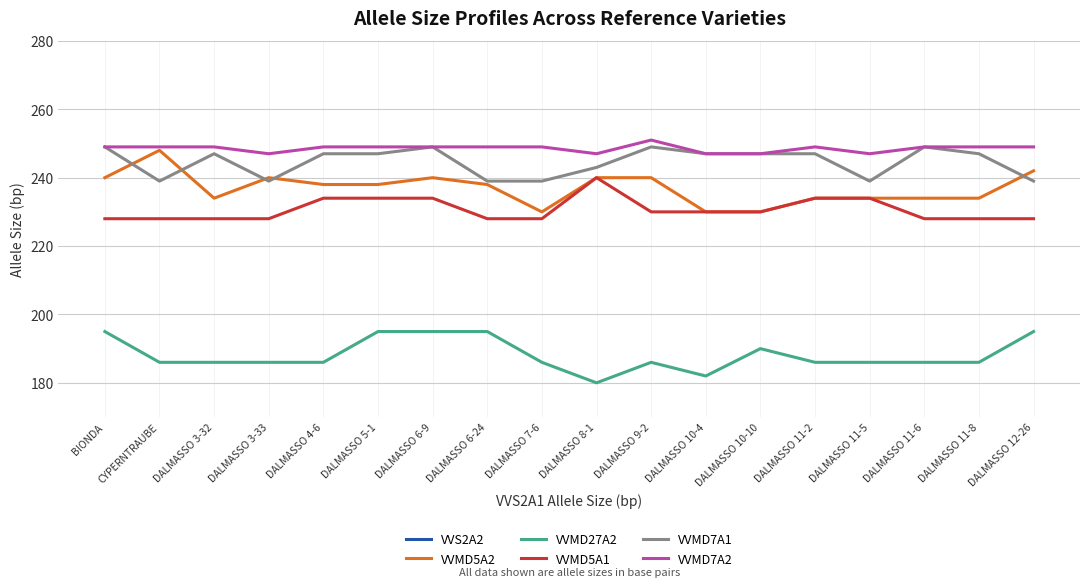

Which series has the largest total across all categories?

VVMD7A2